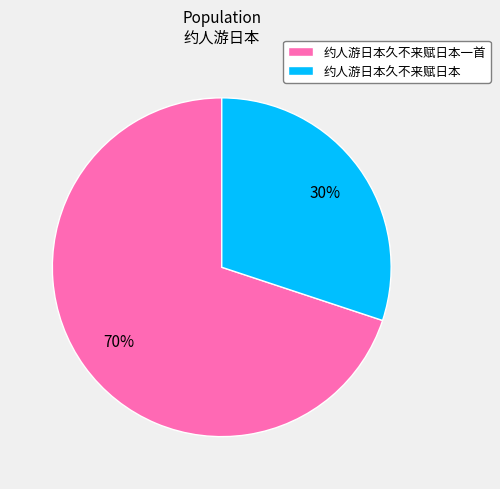

What is the smallest slice in the pie chart?

约人游日本久不来赋日本